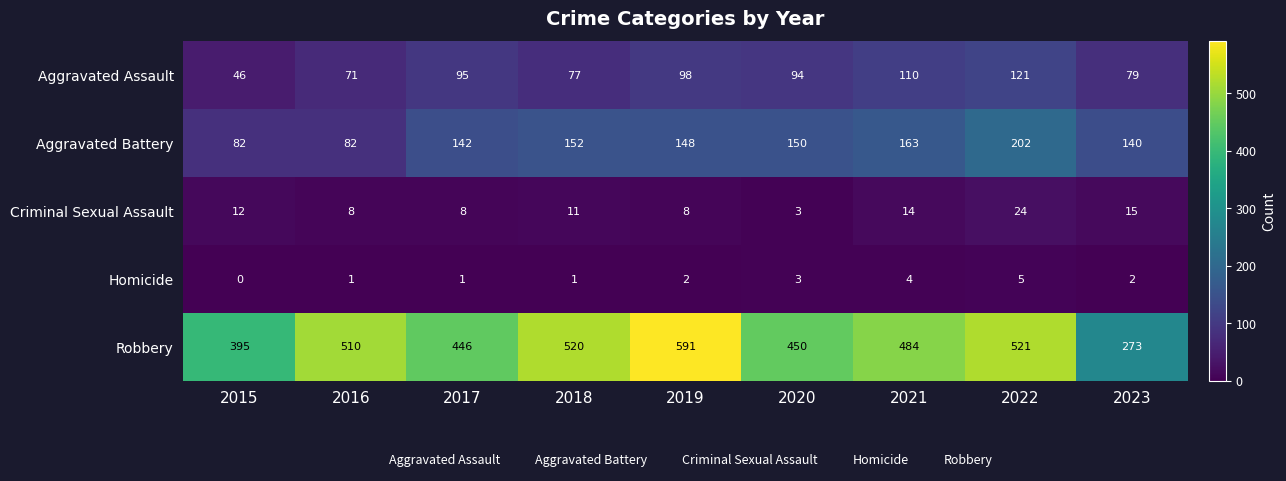

How many series are shown in this chart?

5